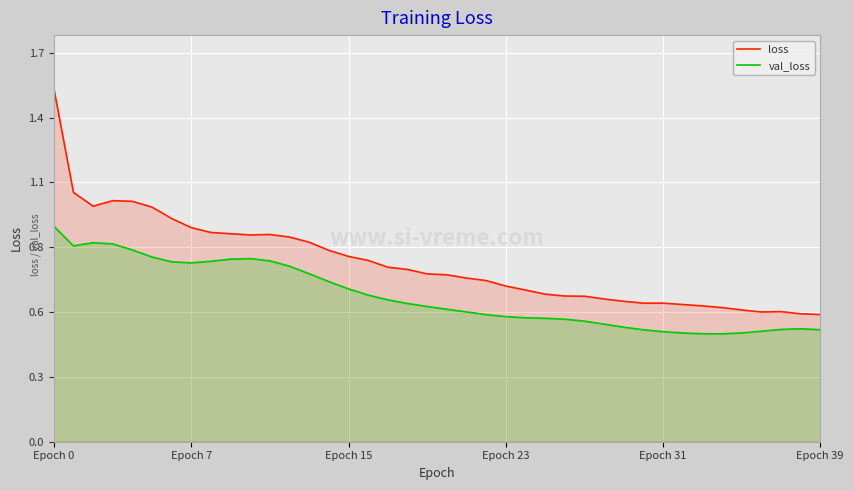

What is the average value of the val_loss series?

0.6